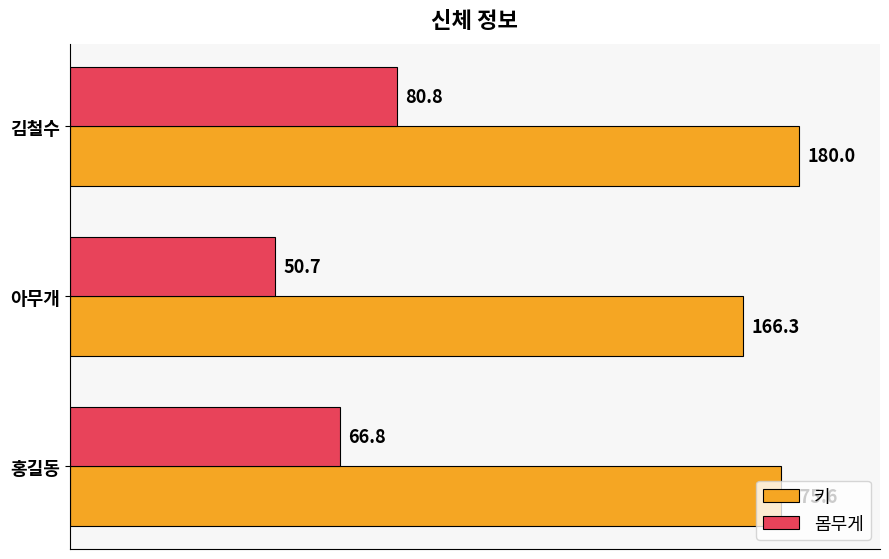

What is the minimum value for 키?

166.3